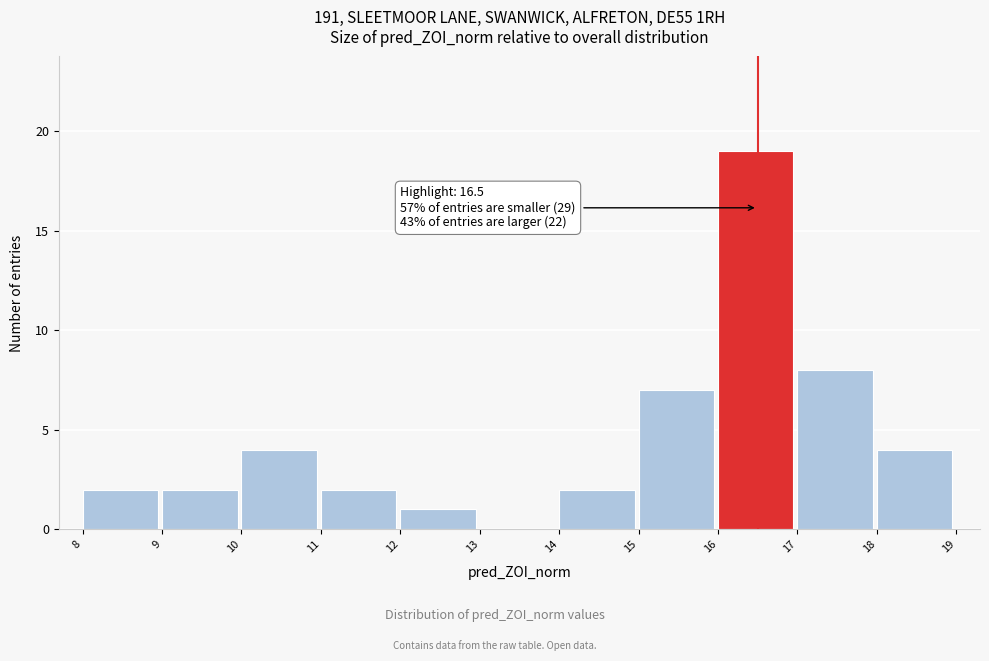

Which range on the x-axis has the tallest bar?

16 to 17